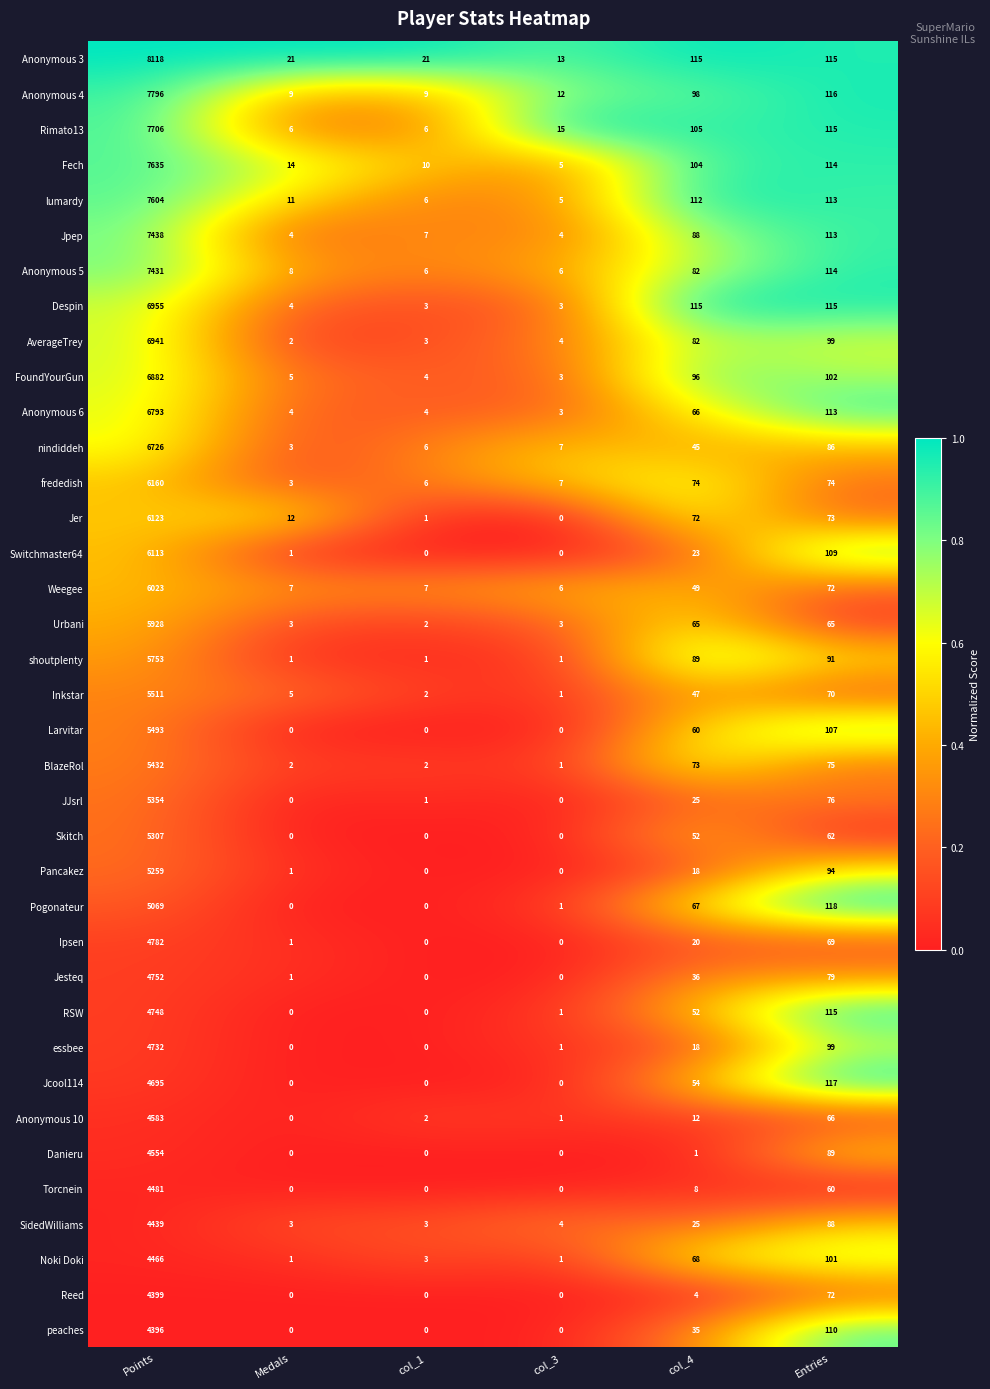

Between Points and col_1, which series saw the biggest shift?

Anonymous 3